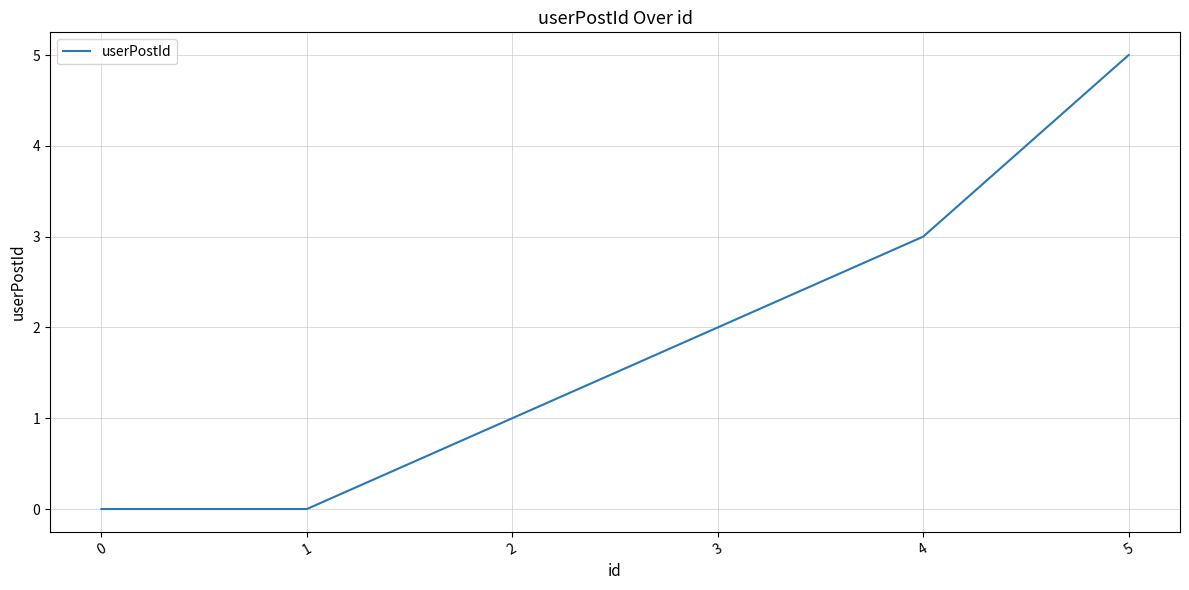

The chart shows a value of 1 at 2. True or false?

True